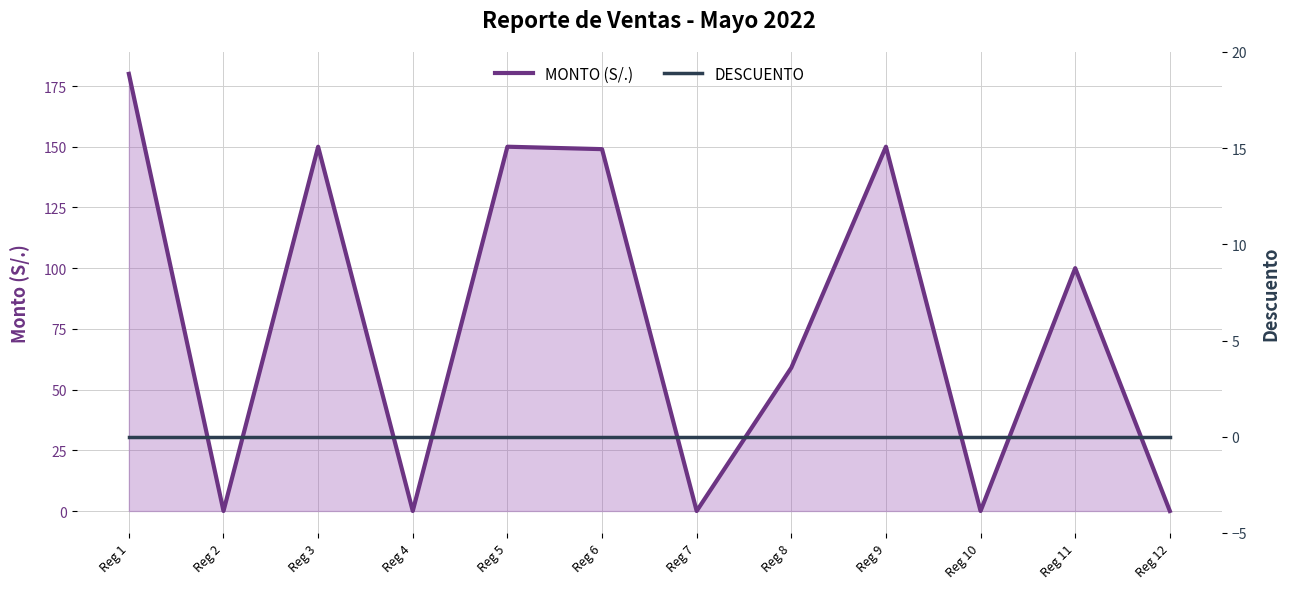

Rank the categories by MONTO (S/.) value from lowest to highest.

Reg 2, Reg 4, Reg 7, Reg 10, Reg 12, Reg 8, Reg 11, Reg 6, Reg 3, Reg 5, Reg 9, Reg 1